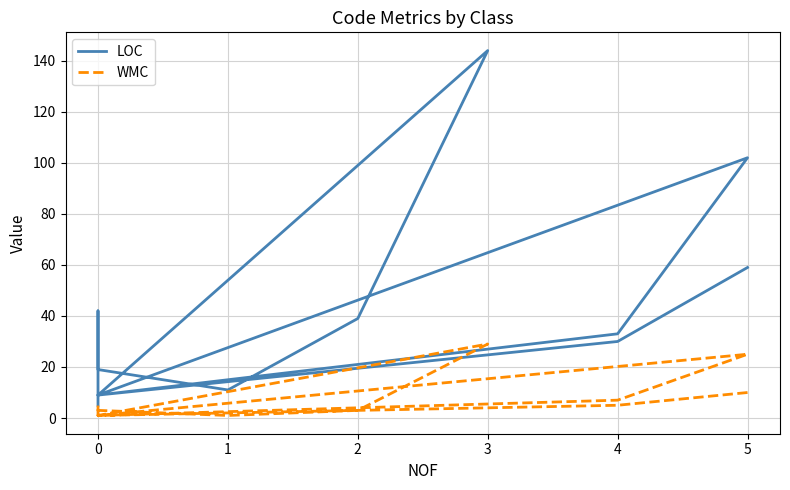

How many data points in LOC are less than 30?

6